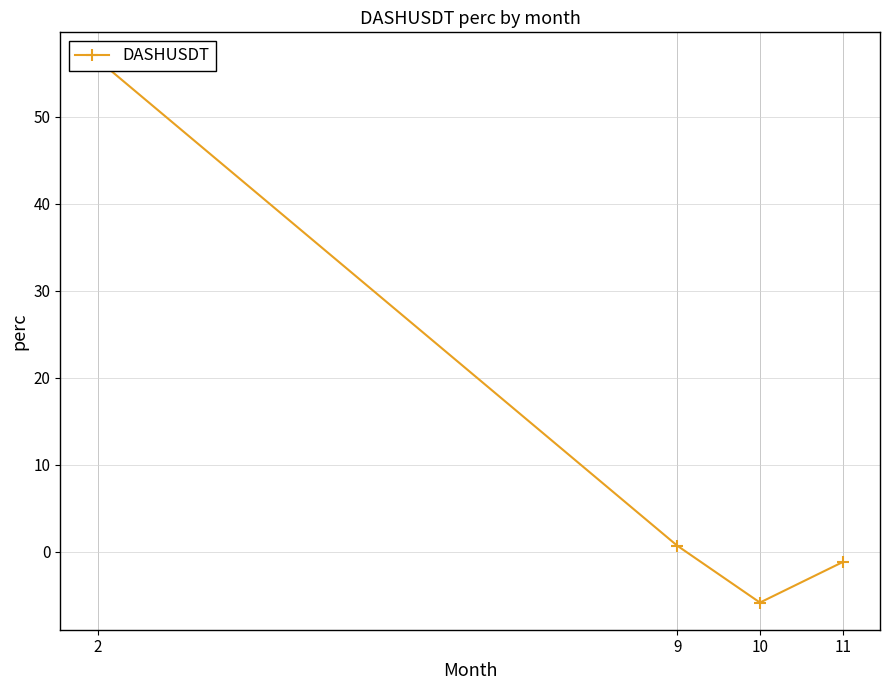

Reading left to right, extract all data points from this chart.

56.6	0.7	-5.8	-1.2